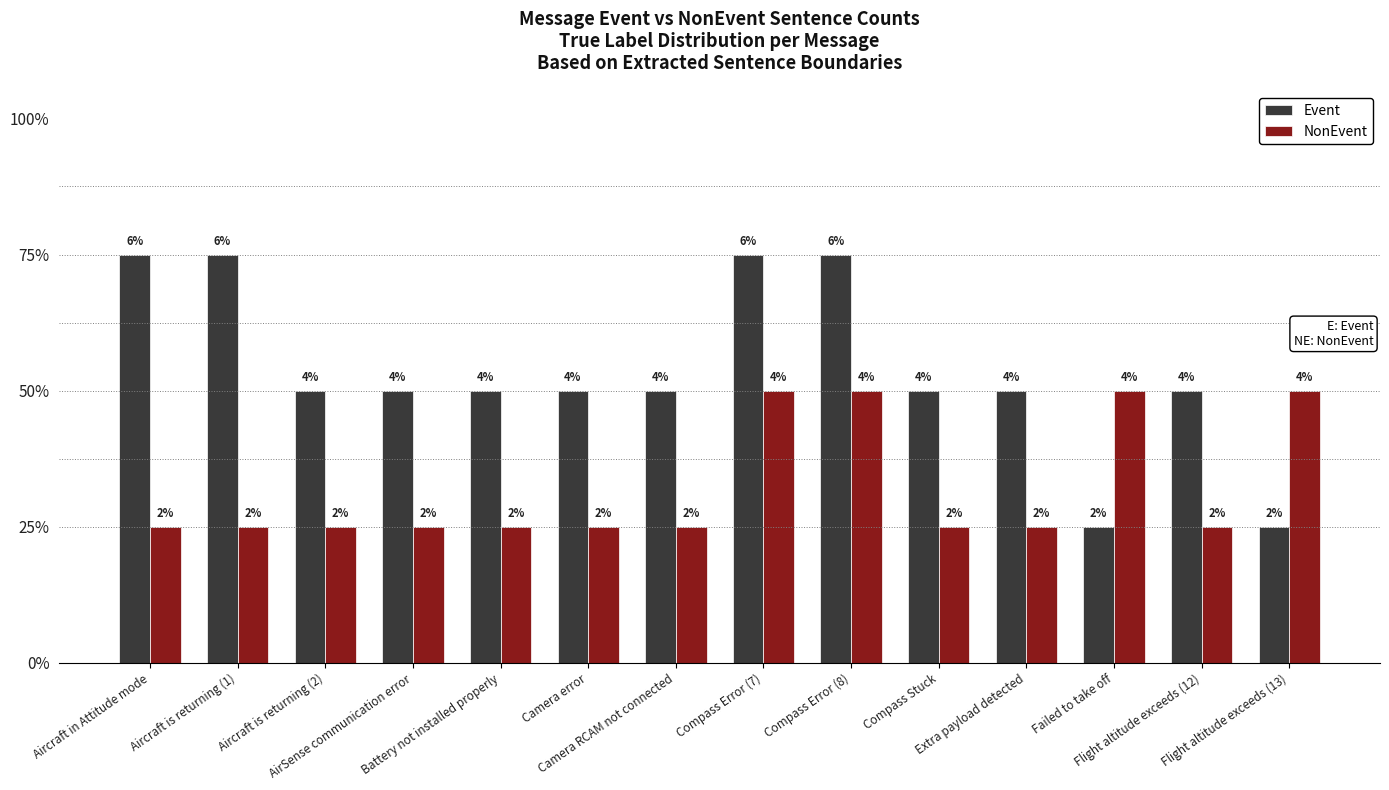

Are the bars horizontal?

No